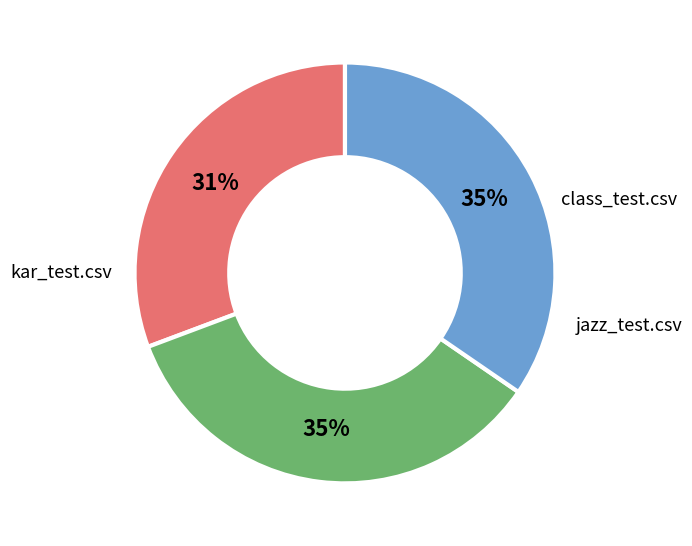

True or false: kar_test.csv accounts for 35% of the total.

True